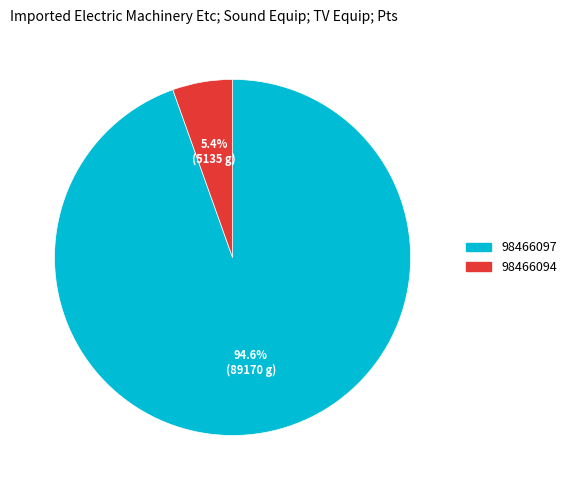

Which category has the smallest portion of the pie?

98466094